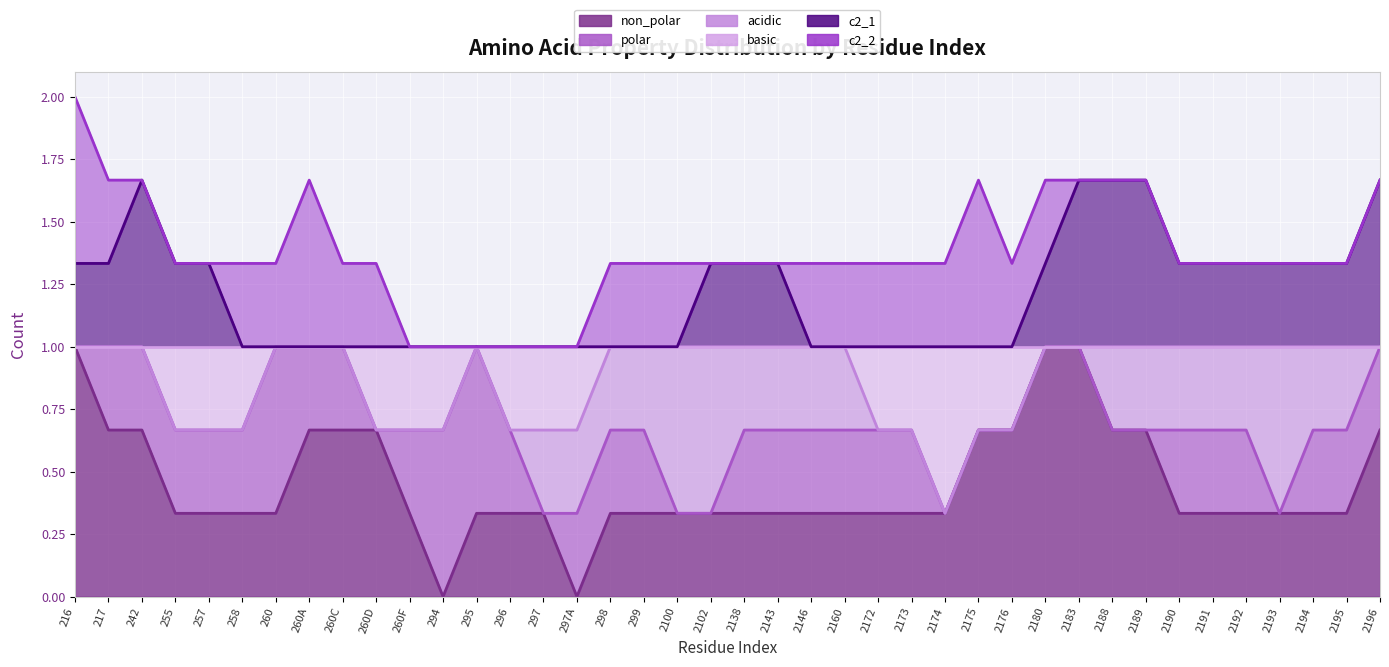

List the series in order of their peak value, lowest first.

non_polar, polar, acidic, basic, c2_1, c2_2